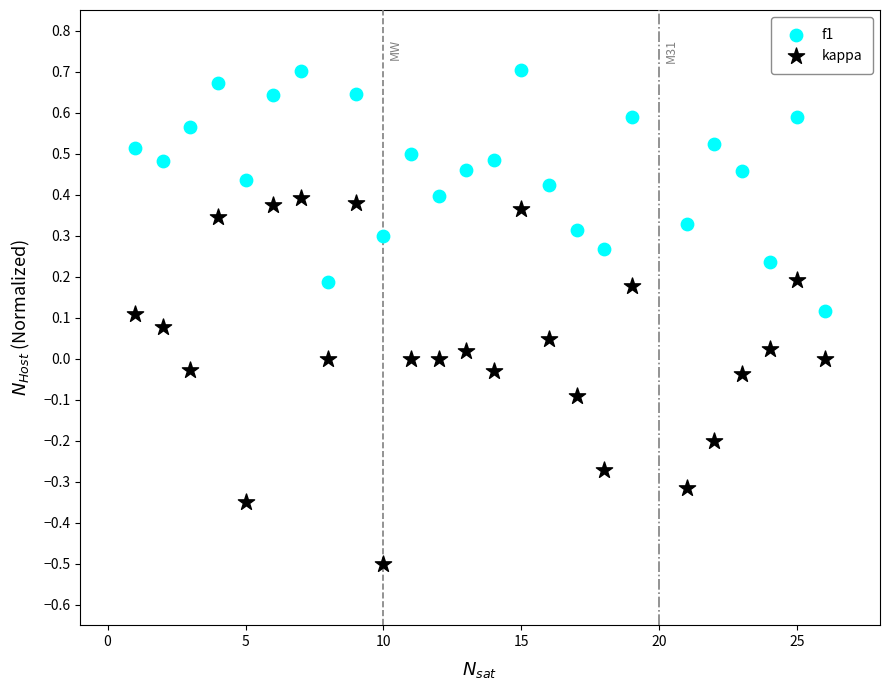

Which series reaches the minimum Y coordinate?

kappa